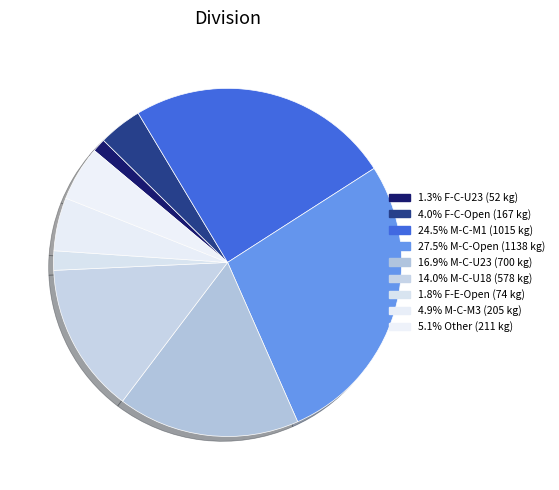

Which slice is the largest?

M-C-Open